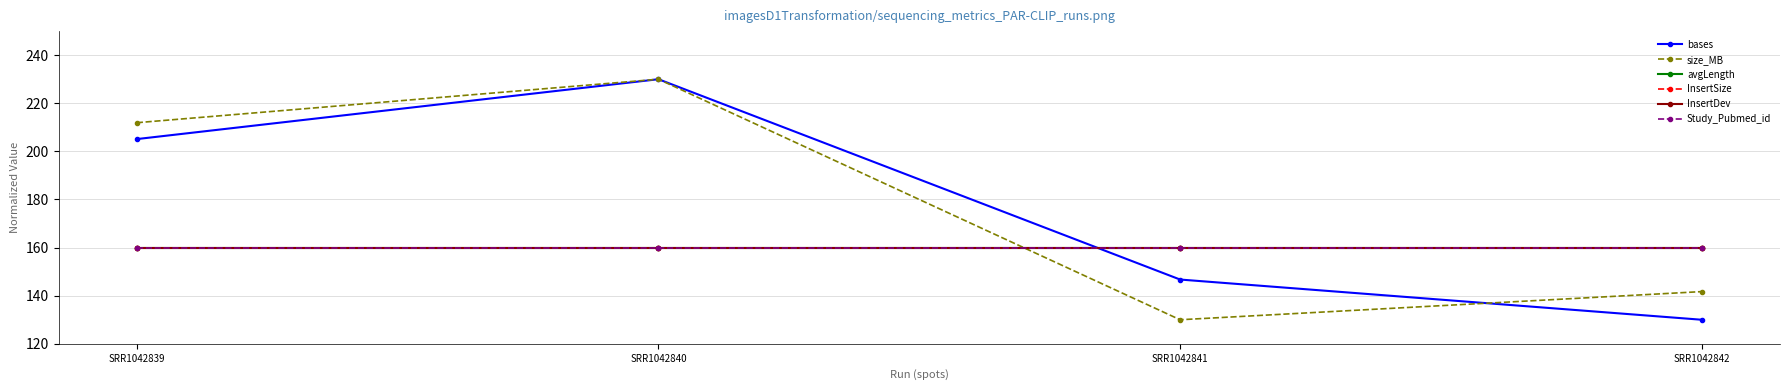

Does the chart have visible grid lines?

Yes